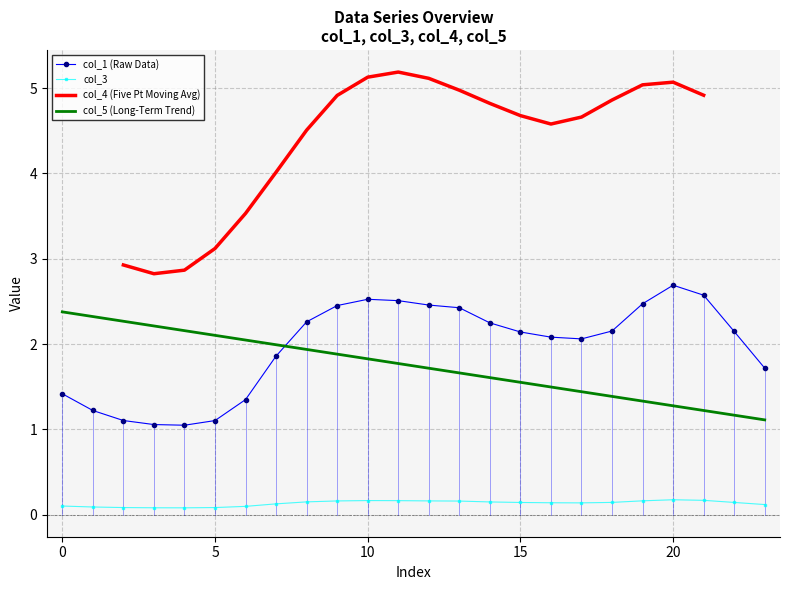

The value of col_3 at 3 is 0.1. True or false?

True